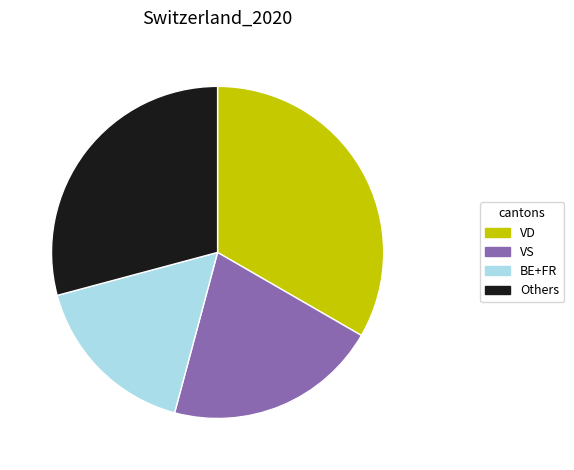

Rank the categories by value from lowest to highest.

BE+FR, VS, Others, VD